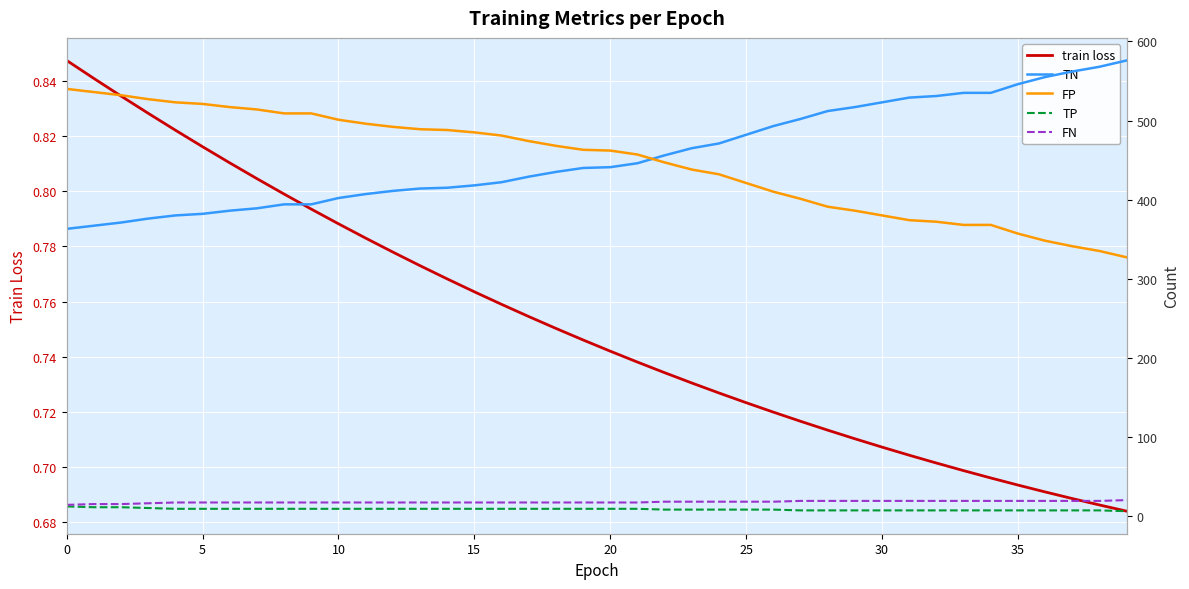

Count the number of data series in this chart.

5